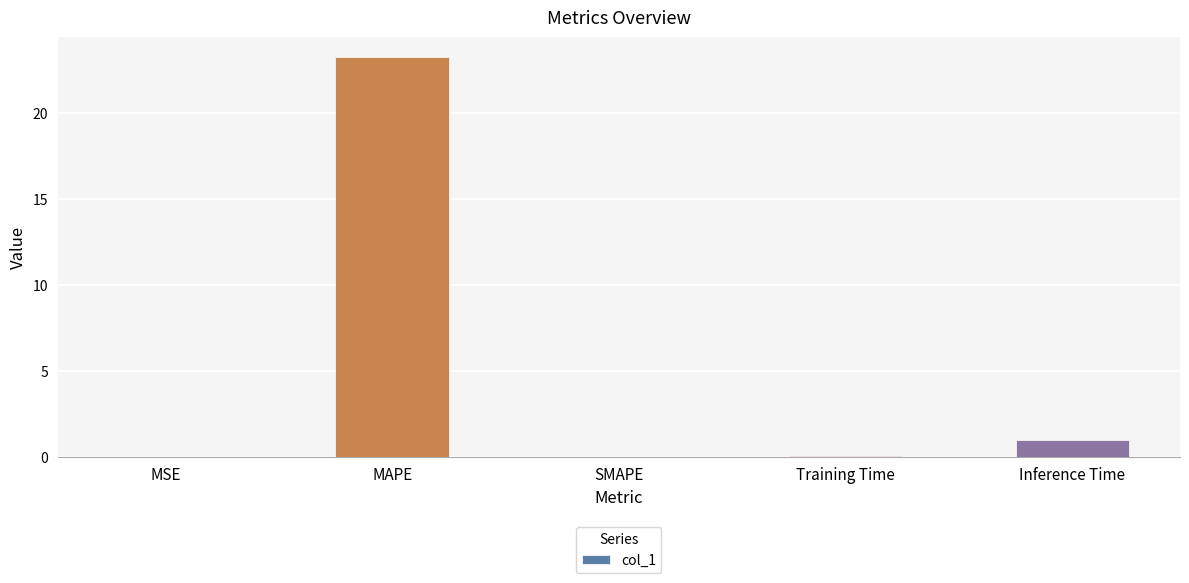

Between MAPE and MSE, which is larger?

MAPE